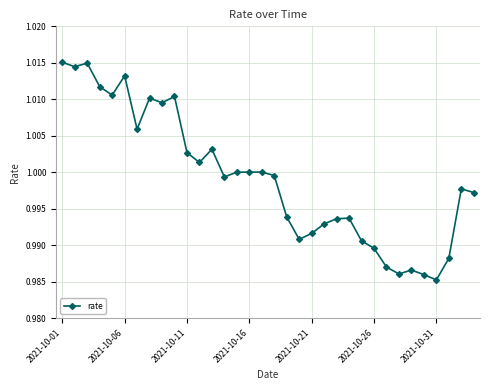

True or false: there are more than 2 points higher than both neighbors.

True